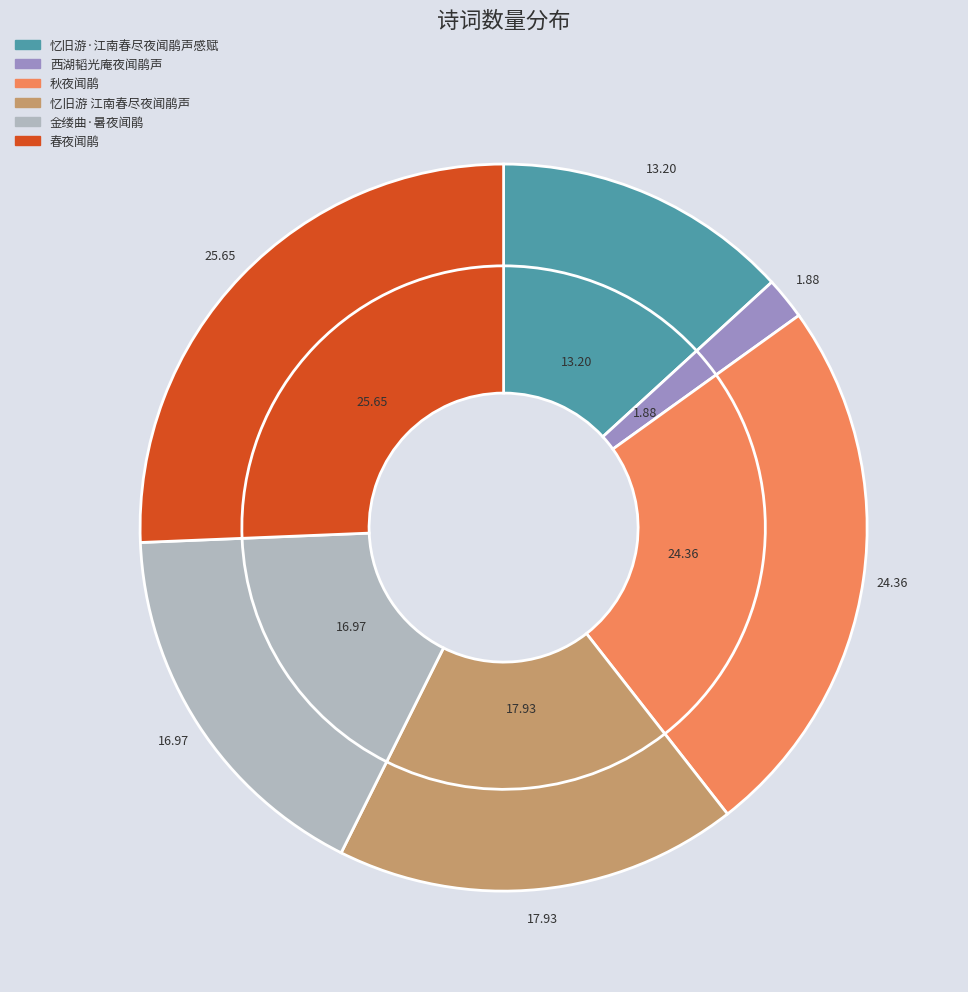

To the nearest percent, what percentage of the pie is 春夜闻鹃?

26%